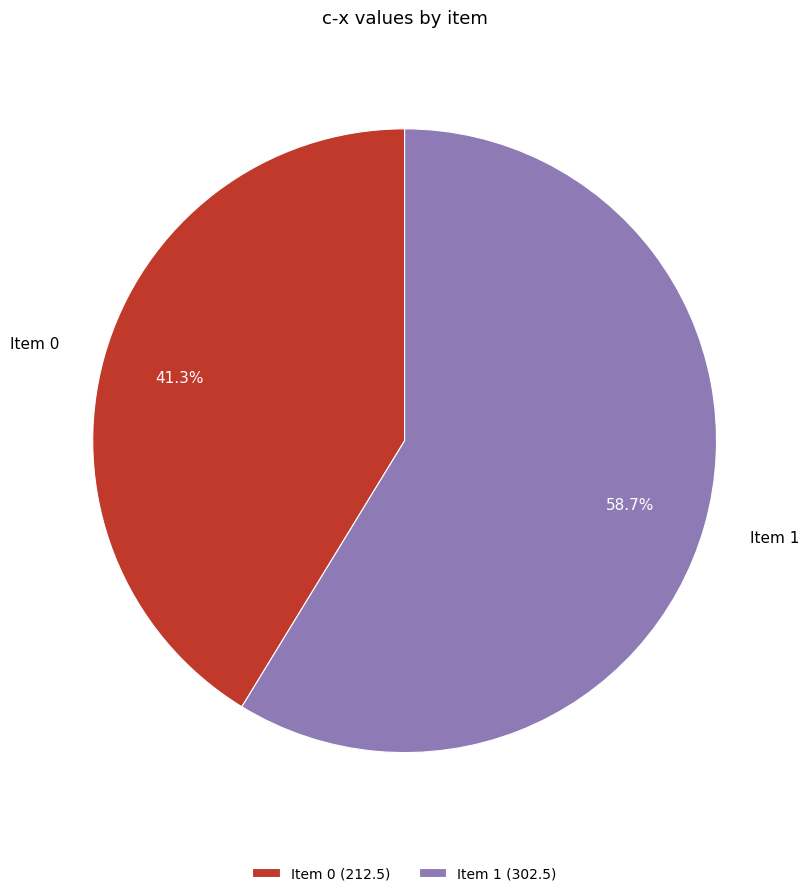

What is the smallest slice in the pie chart?

Item 0